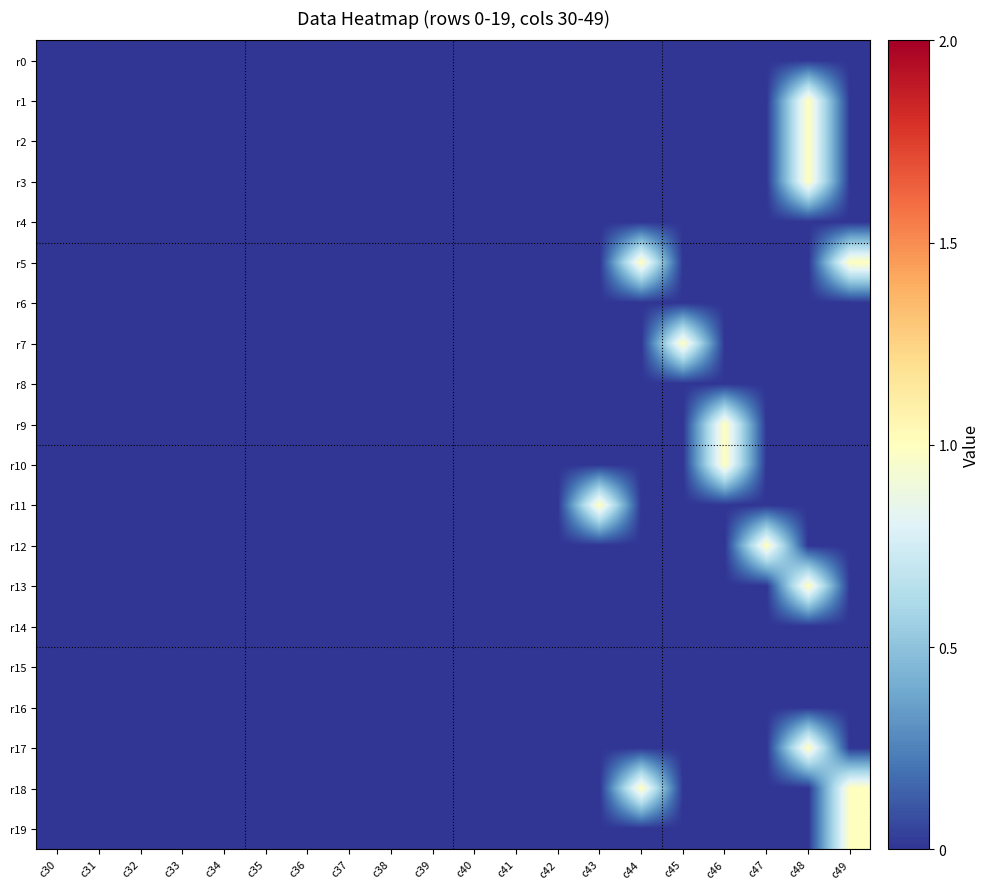

Rank the series by their maximum value, from highest to lowest.

r1, r2, r3, r5, r7, r9, r10, r11, r12, r13, r17, r18, r19, r0, r4, r6, r8, r14, r15, r16